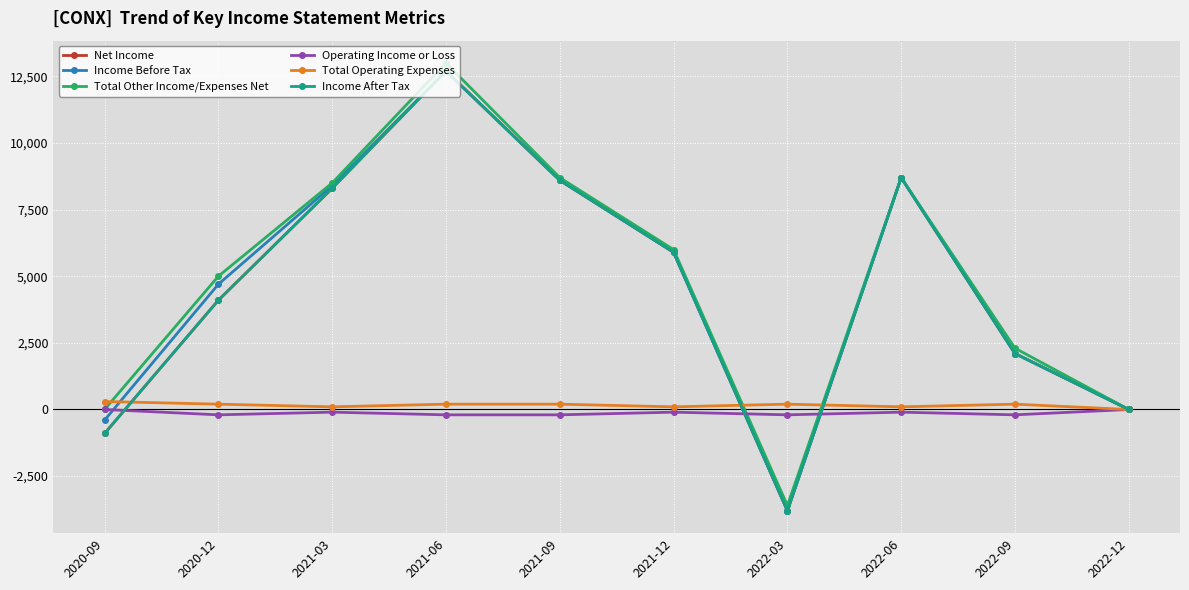

What position from the left is 2022-09?

9